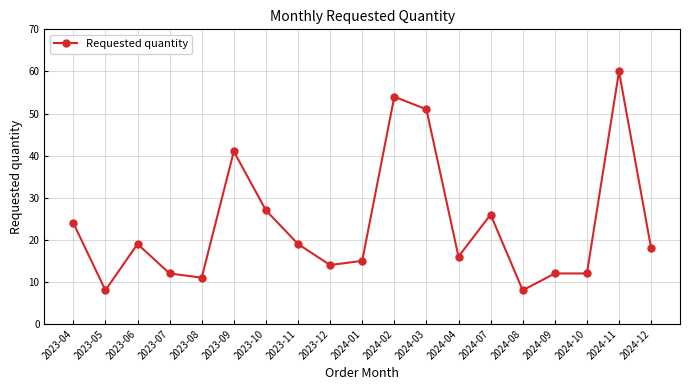

True or false: the data shows 36 at 2023-10.

False